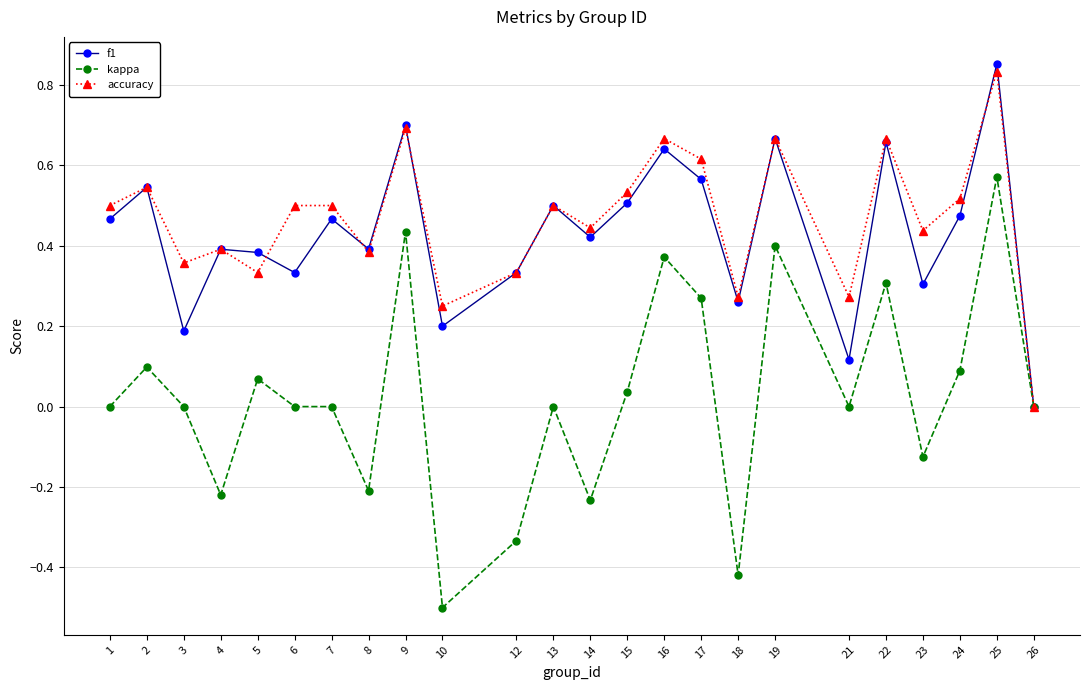

Which series has the largest total across all categories?

accuracy